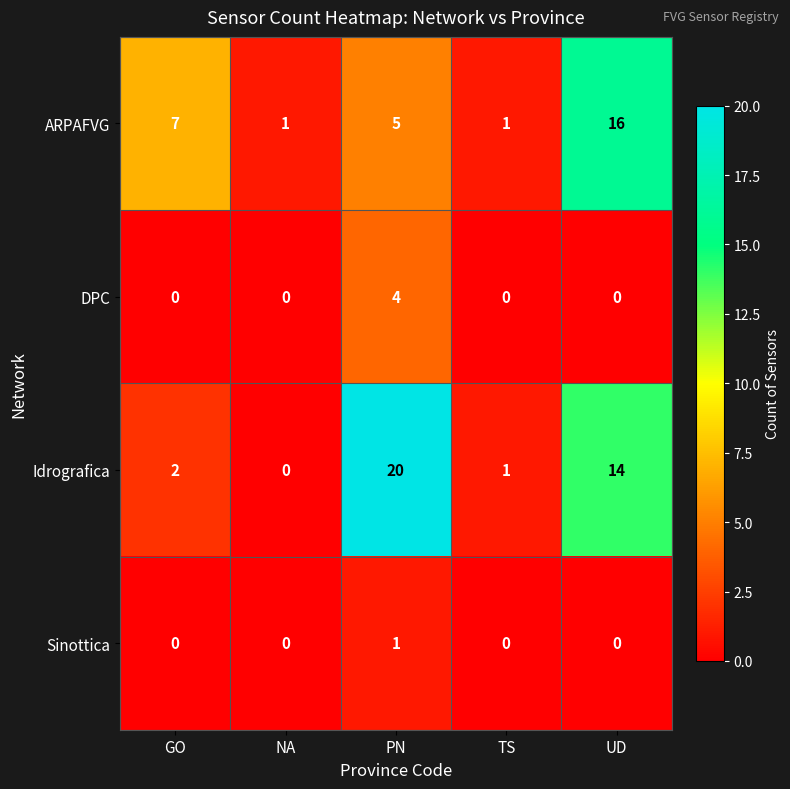

Which series has the widest spread of values?

Idrografica